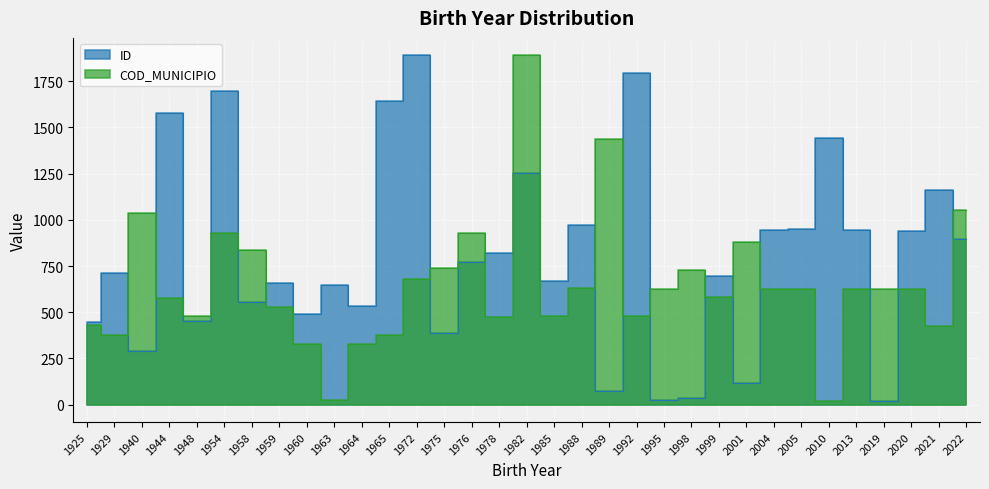

Where does the COD_MUNICIPIO series first go above 627?

1940